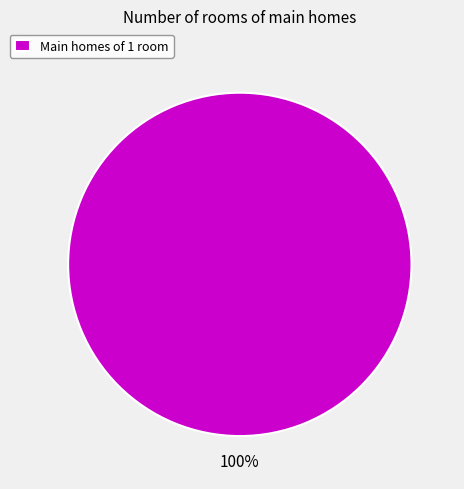

Is there a majority slice in this chart?

Yes